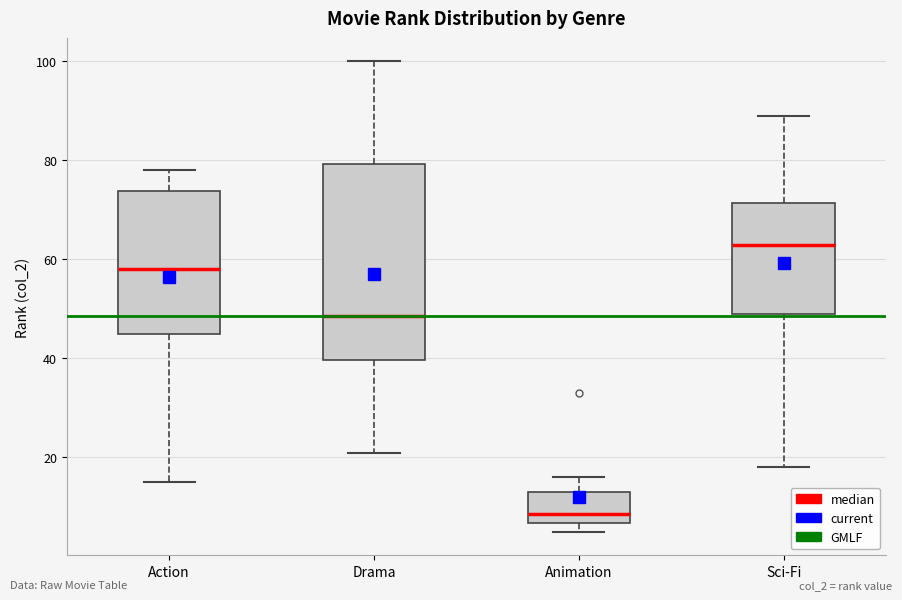

Reading left to right, read every box against the y-axis: the position of its median line, the range the box covers, and the ends of its whiskers. The values are not printed on the chart, so give them approximately, as read against the axis.

Action: median 58, box 46 to 74, whiskers 16 to 78
Drama: median 48, box 40 to 80, whiskers 22 to 100
Animation: median 8, box 6 to 14, whiskers 6 (just below the box's lower edge) to 16
Sci-Fi: median 64, box 50 to 72, whiskers 18 to 90